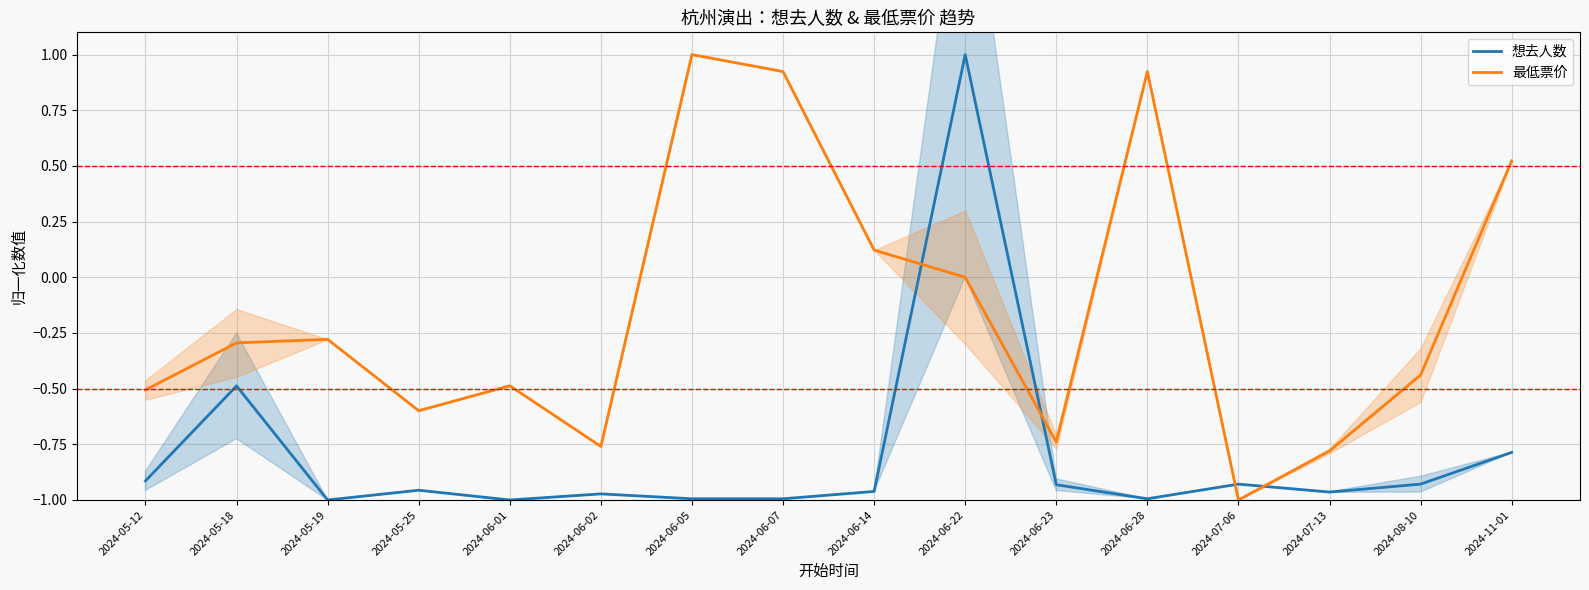

What is the label of the 13th point from the right?

2024-05-25